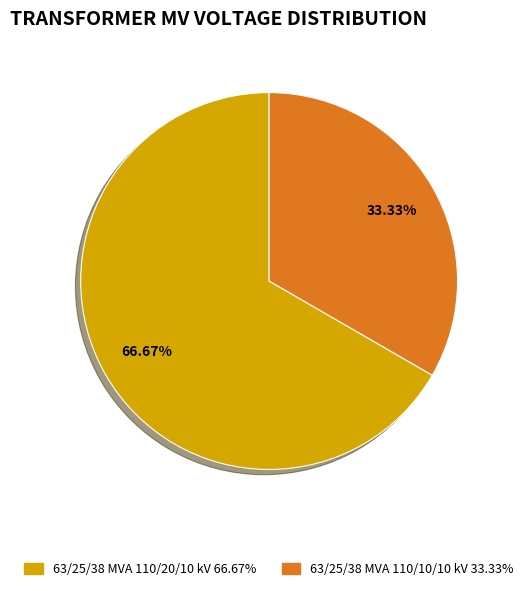

Which slice is the largest?

63/25/38 MVA 110/20/10 kV